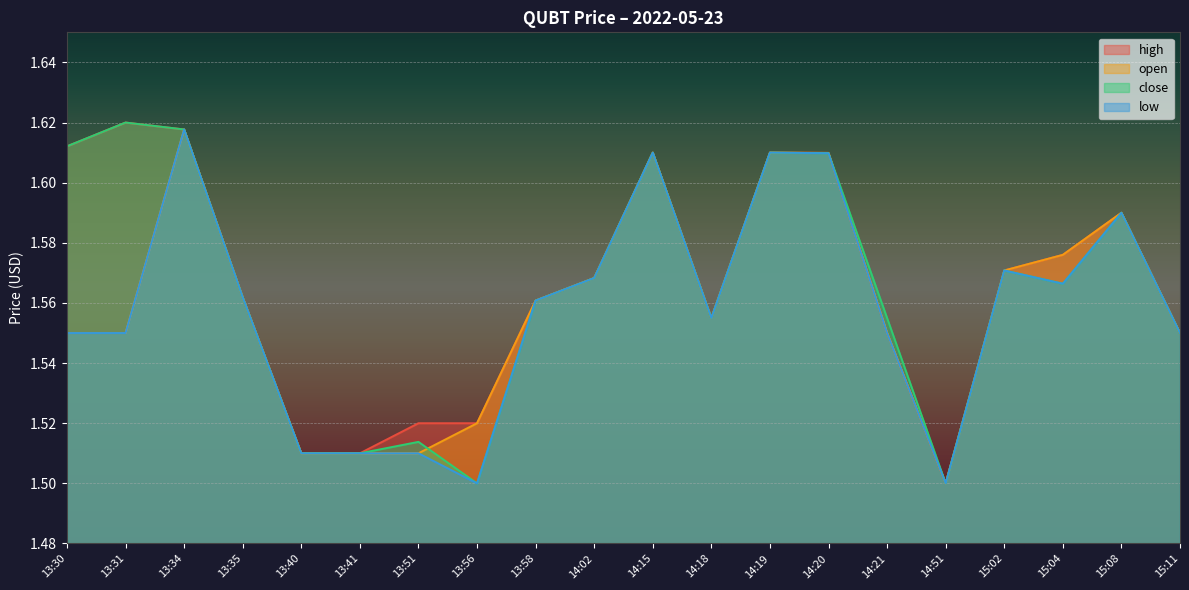

The value of high at 14:18 is 2.8. True or false?

False